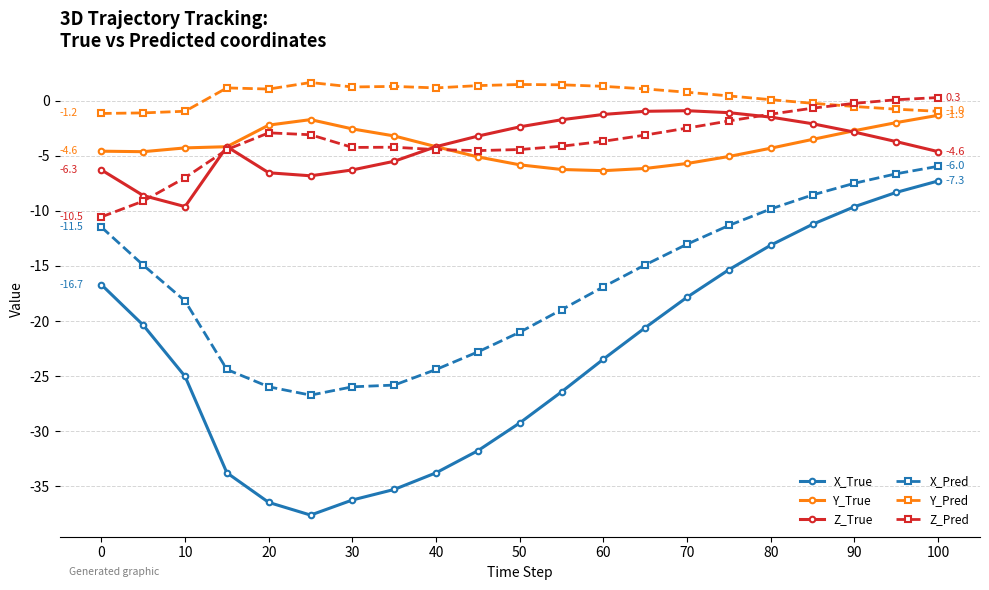

How many distinct data groups are displayed?

6